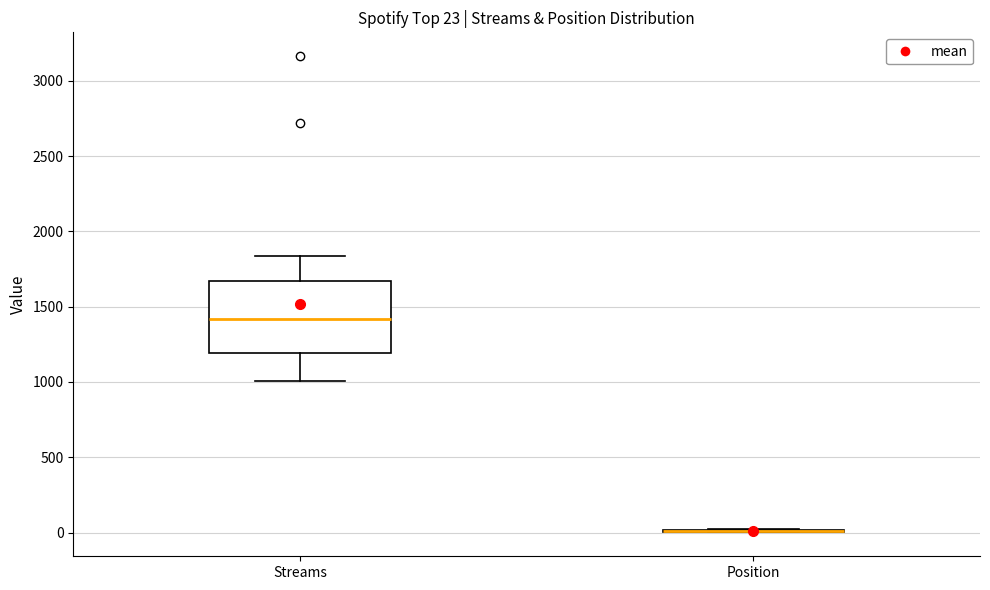

Comparing the boxes themselves (not the whiskers), which one is the tallest?

Streams